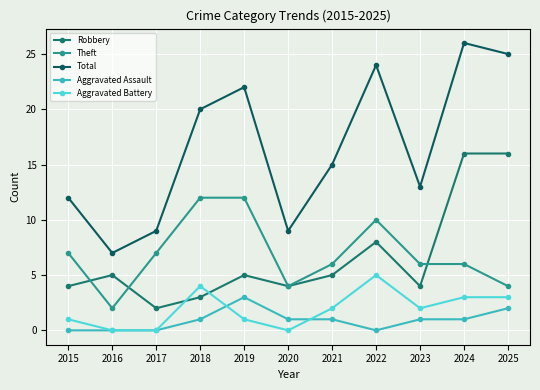

True or false: Theft has more than 2 interior local peaks.

False